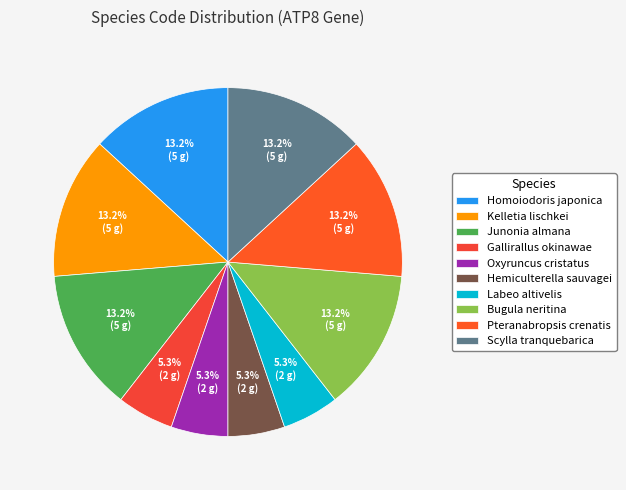

Is it true that Homoiodoris japonica is 13% of the pie?

True